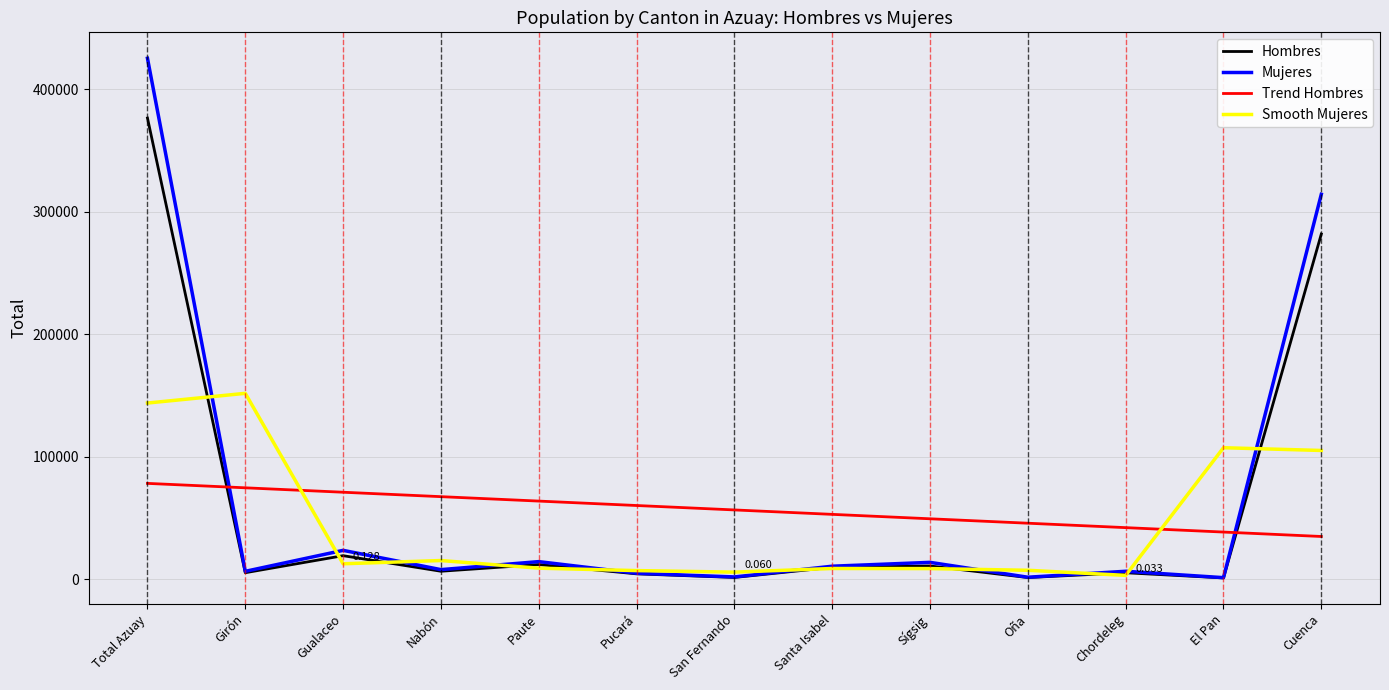

At which category is the sum across all series the highest?

Total Azuay